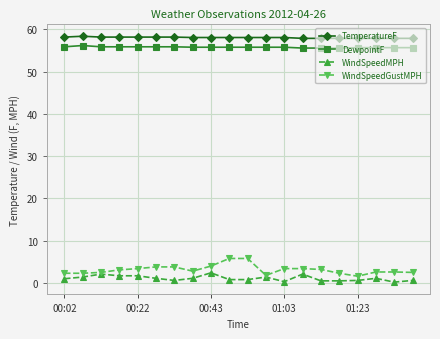

Which series has the widest spread of values?

WindSpeedGustMPH